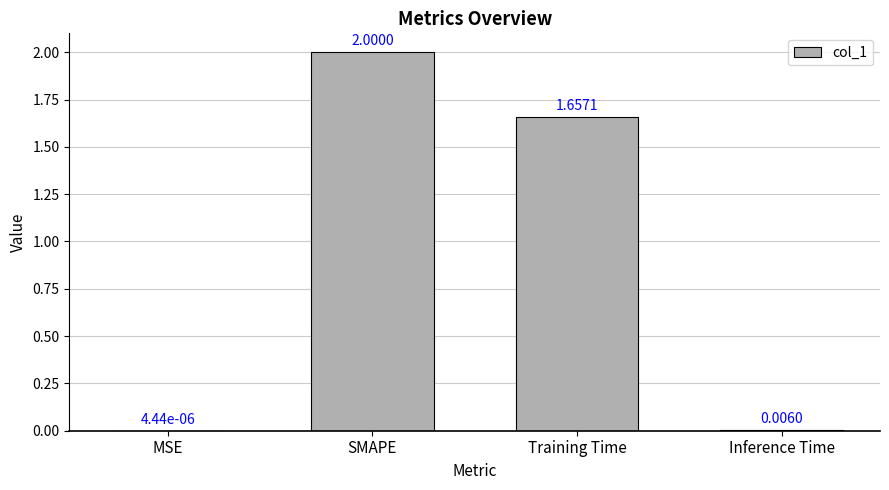

What is the sum of the values at MSE and SMAPE?

2.0